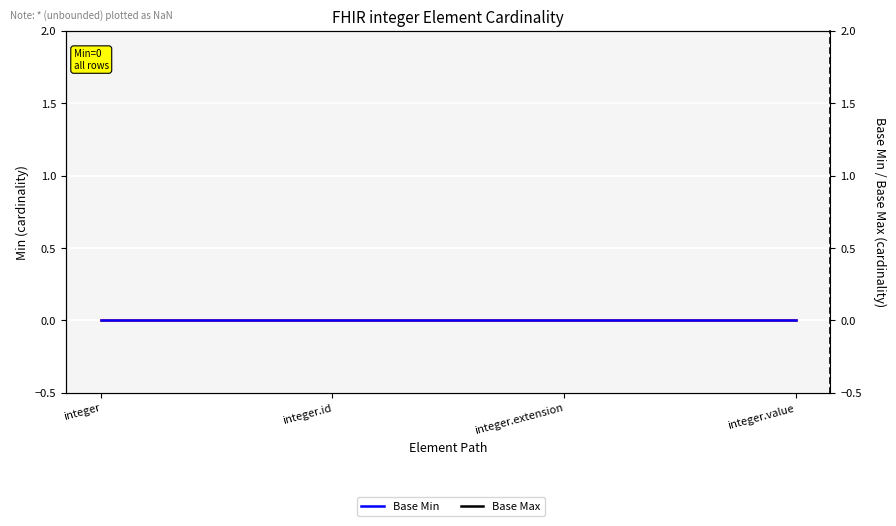

What is the label of the 4th point from the right?

integer